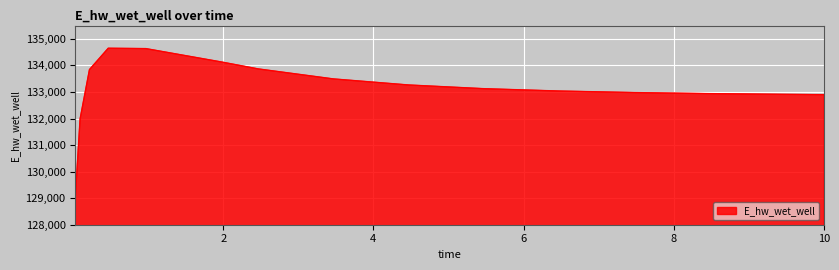

What is the difference between the maximum and minimum values?

5568.9